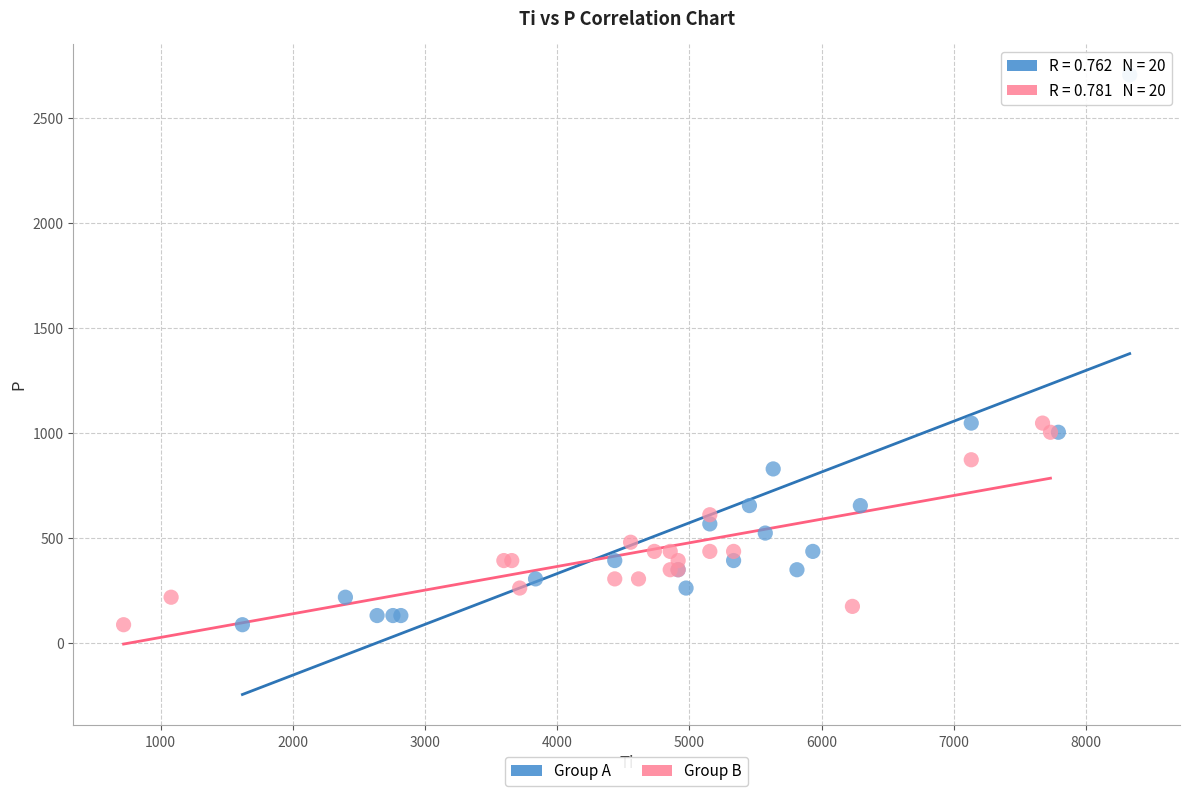

Which series has the widest spread of Y values?

Group A